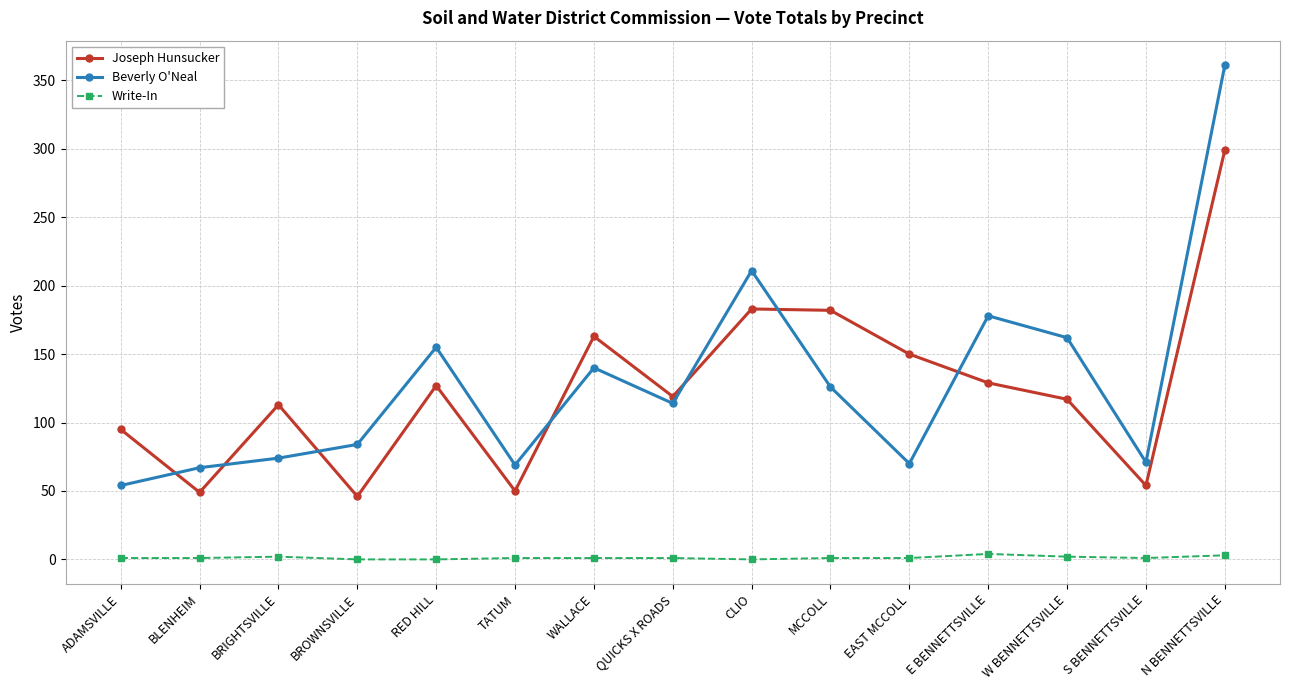

What is the label of the 8th point from the left?

QUICKS X ROADS